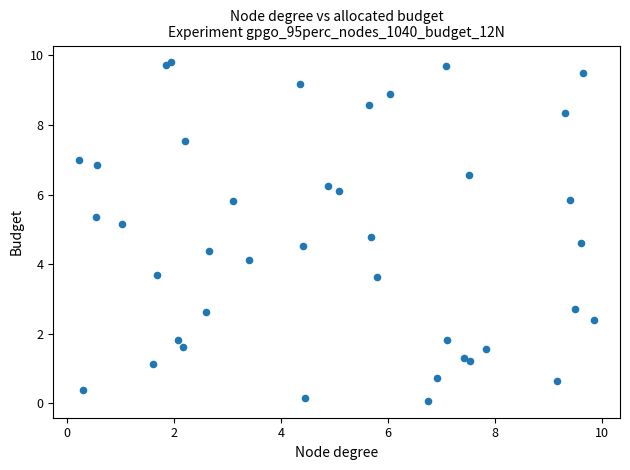

What Y value in the scatter plot is closest to 4?

4.1